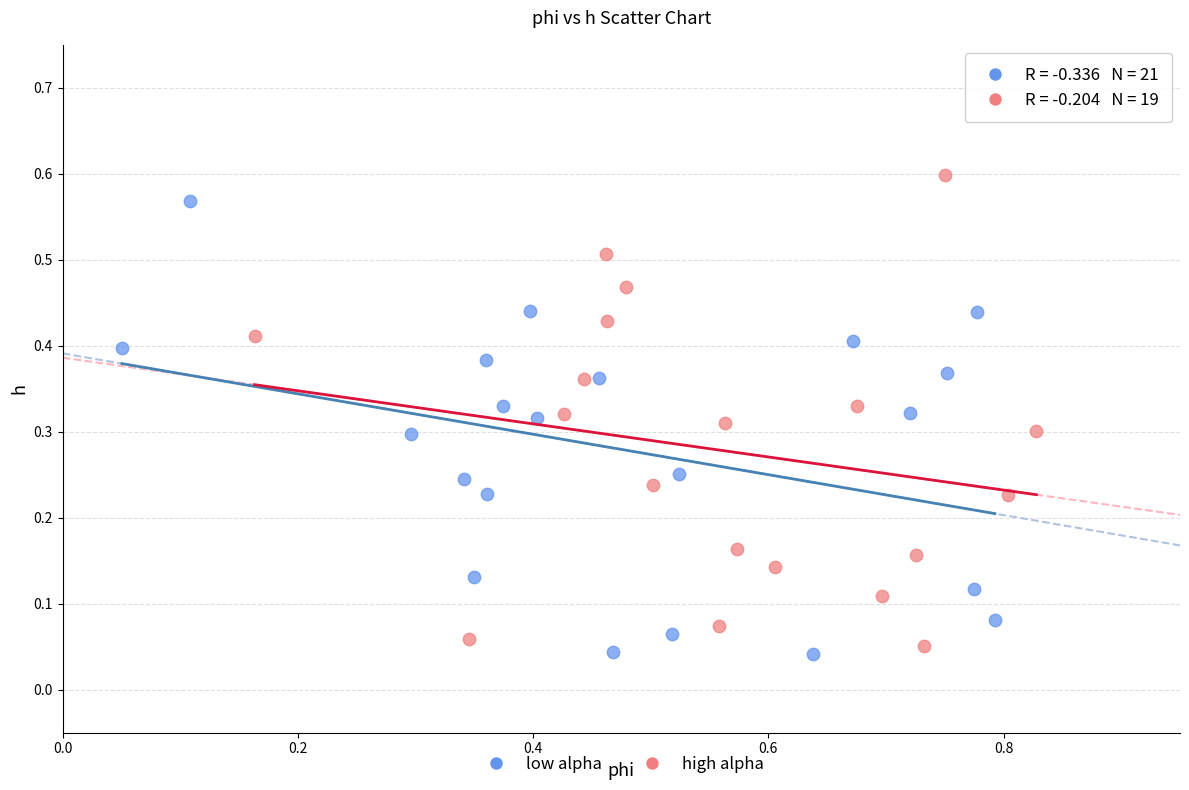

Which series contains the highest Y value?

high alpha